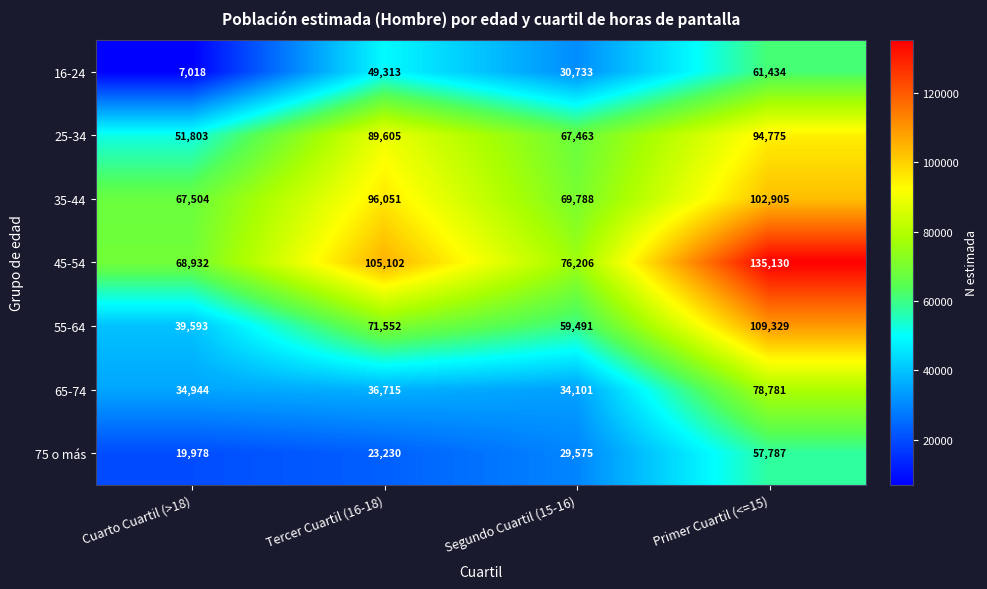

What is the difference between the second highest and minimum values in the 25-34 series?

37802